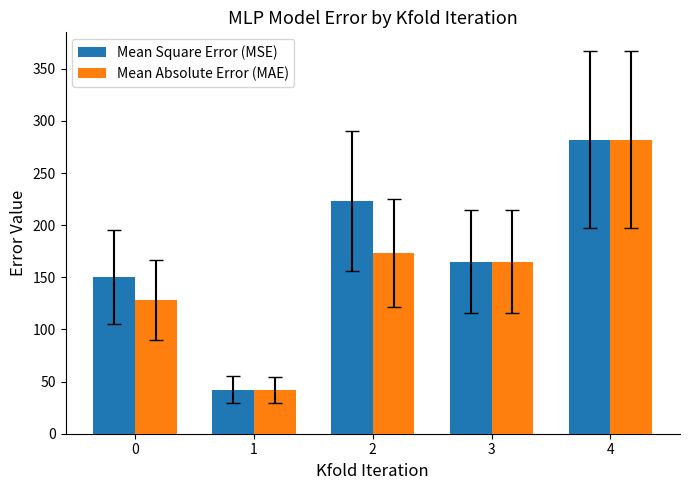

Which category has the lowest value across all series?

1